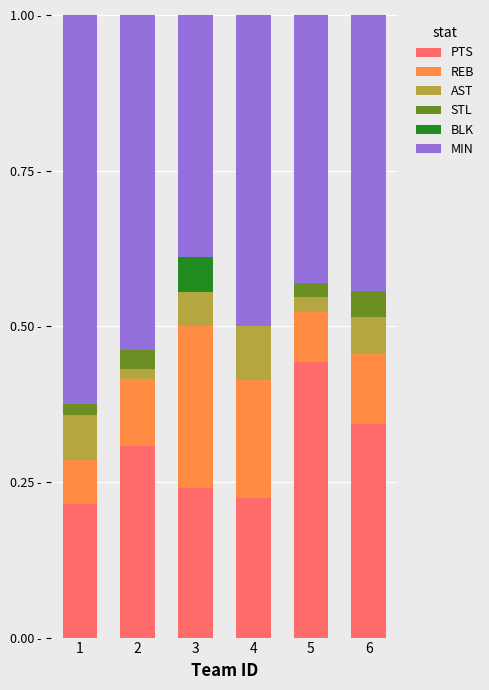

Where is BLK nearest to the value 0?

1